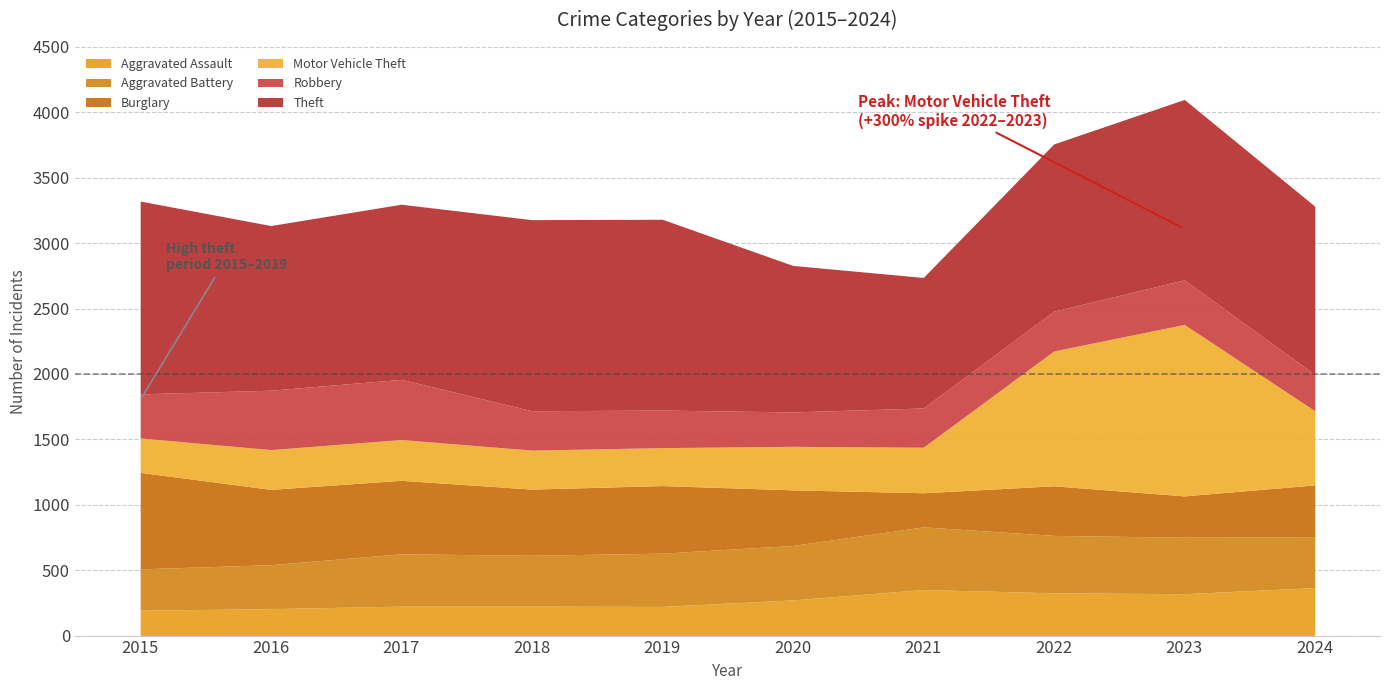

Does the chart have visible grid lines?

Yes